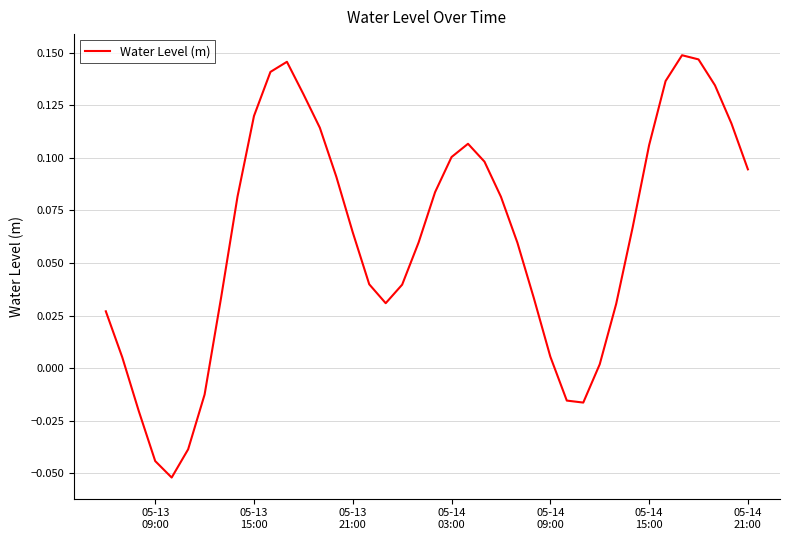

Does the chart display data point markers on the line(s)?

No